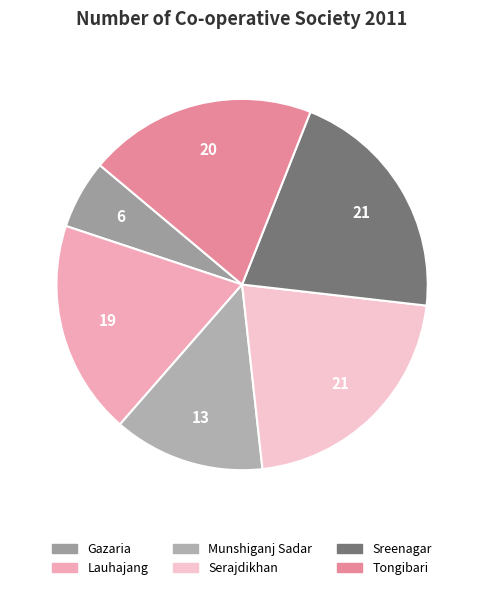

Which category has the biggest portion of the pie?

Serajdikhan